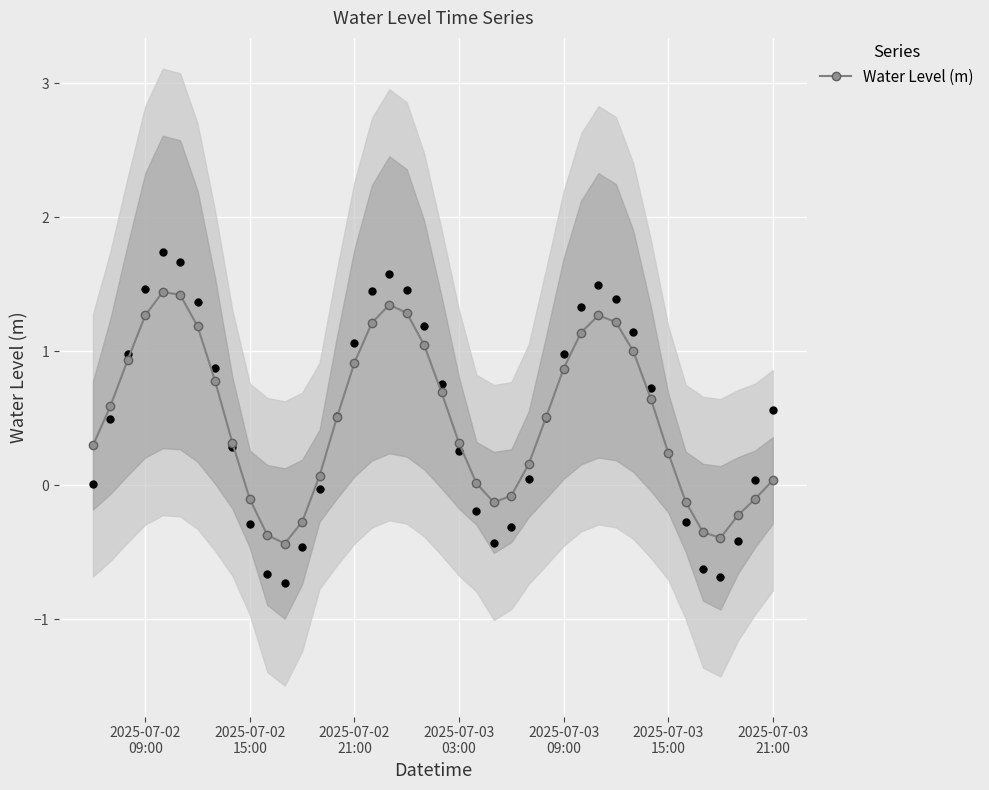

What is the lowest value of the Water Level (m) series?

-0.4